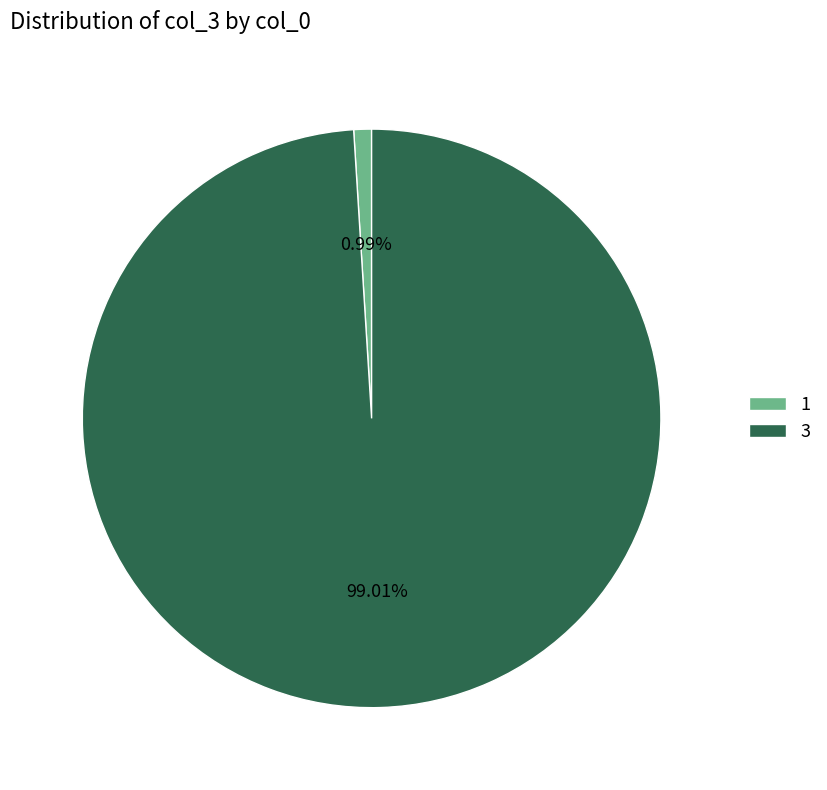

What percentage is the 1 slice, to the nearest percent?

1%